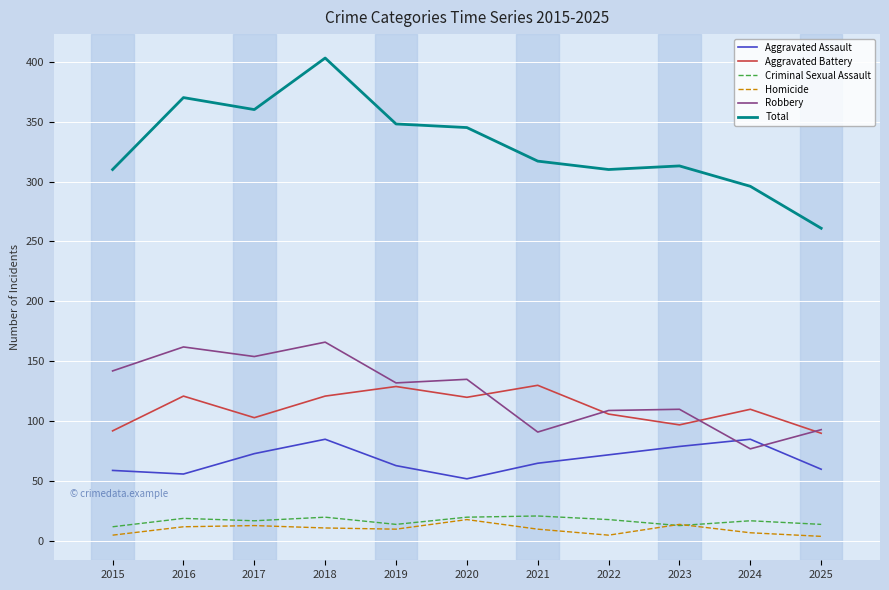

Where does the Aggravated Assault series first go above 65?

2017